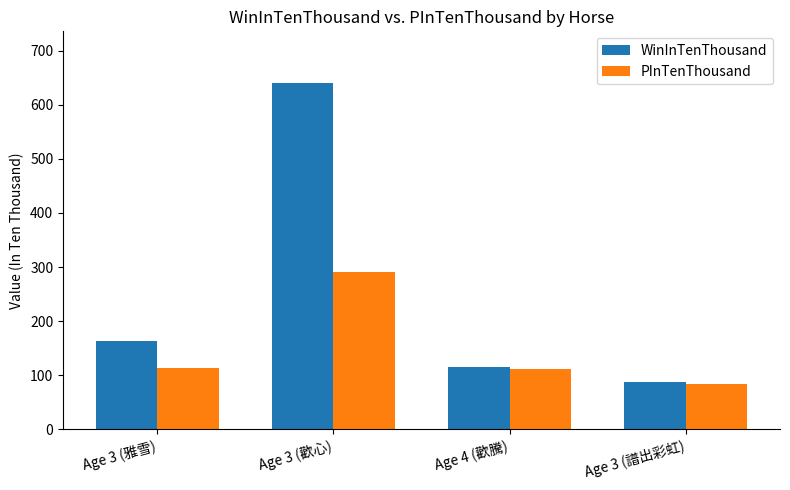

The PInTenThousand series shows 40 at Age 3 (譜出彩虹). True or false?

False